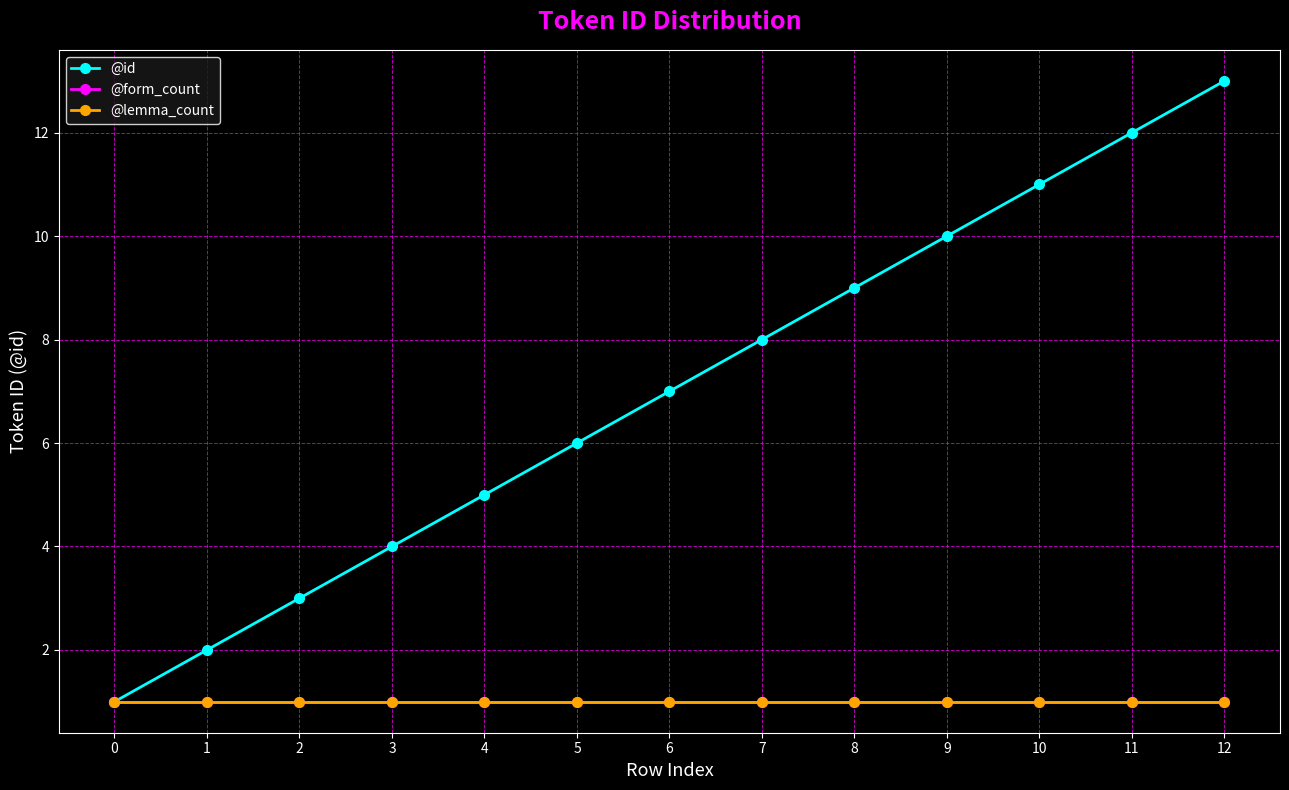

Which series has the largest total across all categories?

@id